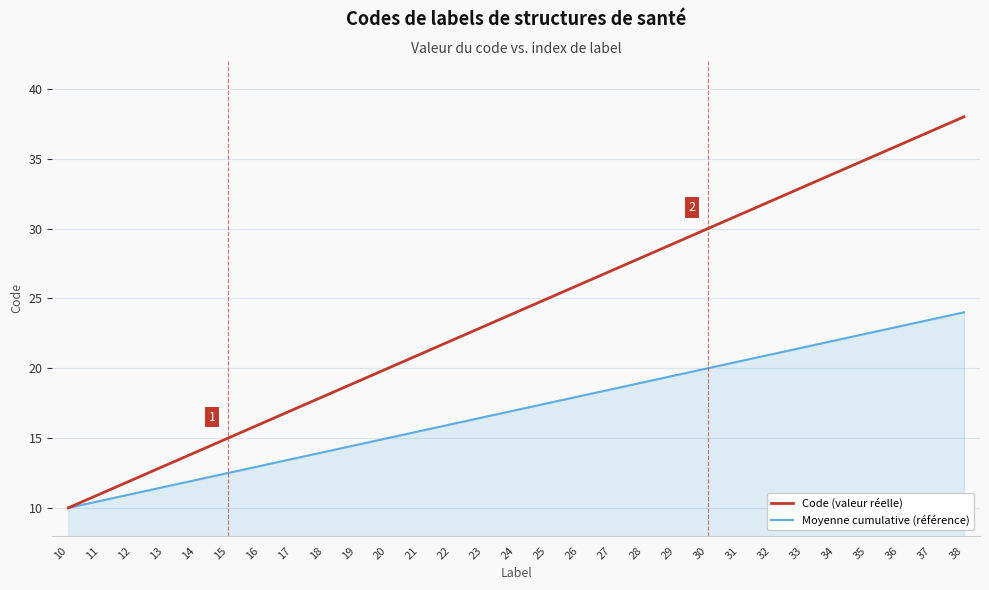

Count the number of categories in the chart.

29